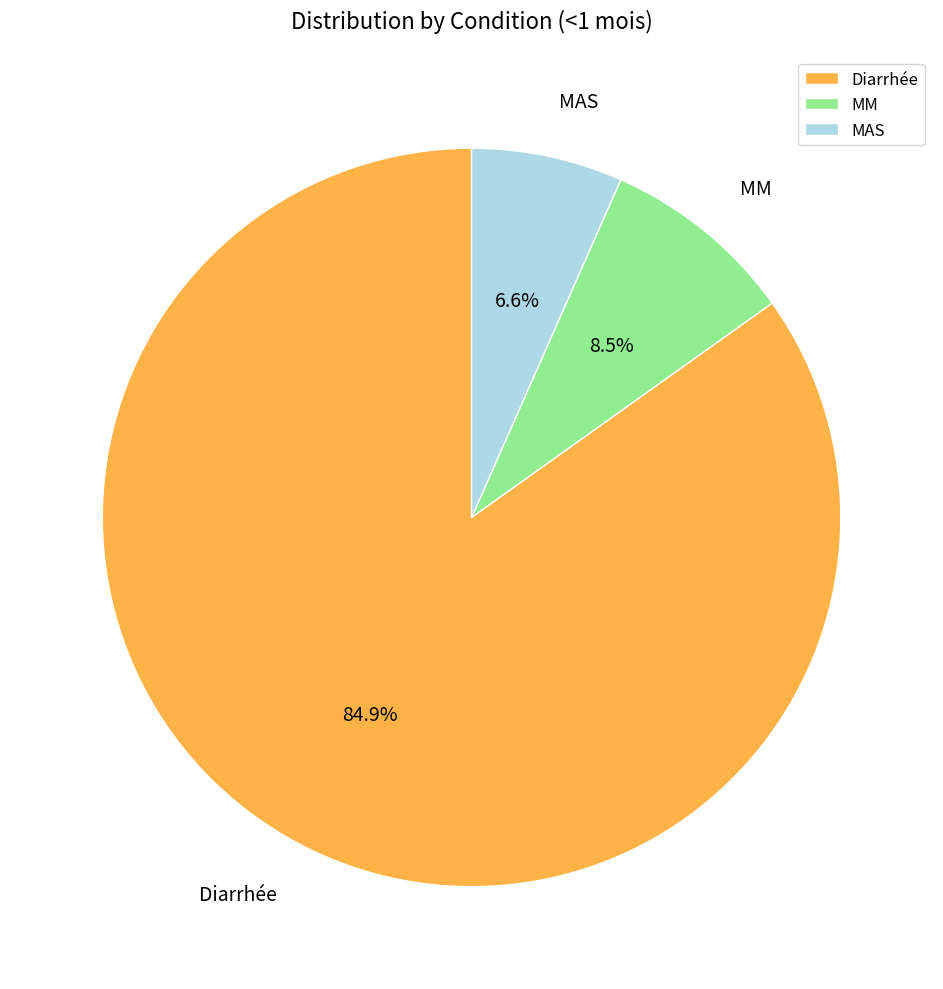

To the nearest percent, what percentage of the pie is Diarrhée?

85%